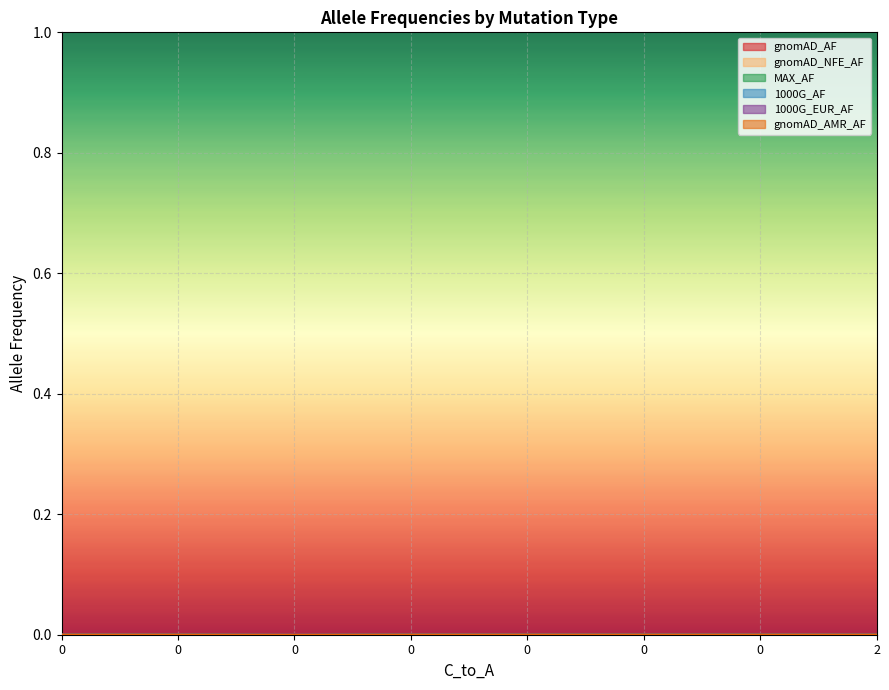

True or false: gnomAD_AMR_AF has a value of 0.0 at 0.

True